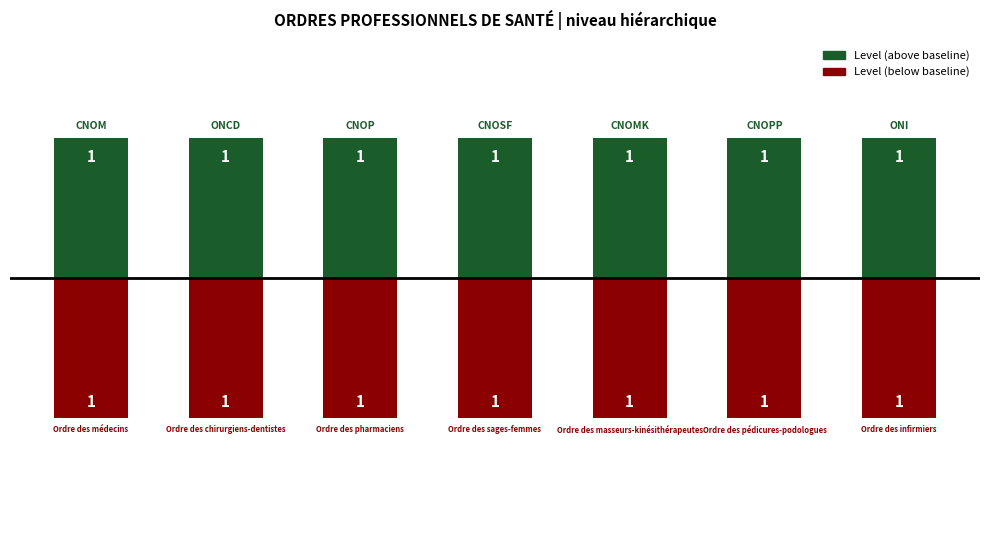

How many groups of bars are there?

7